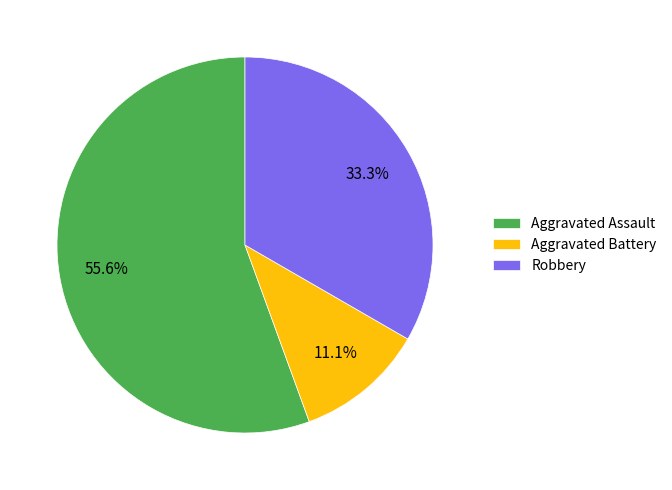

True or false: Robbery accounts for 24% of the total.

False